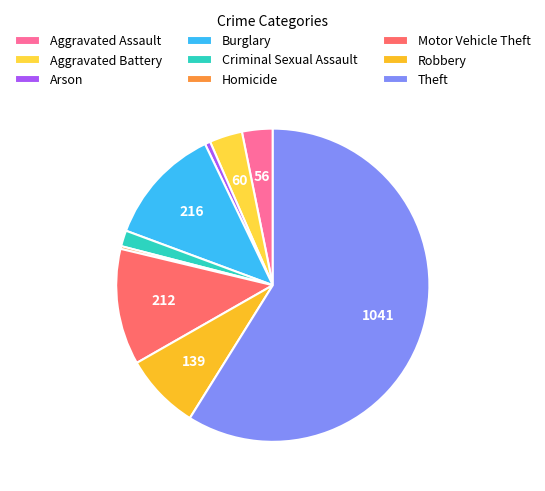

Count the number of slices in the pie.

9